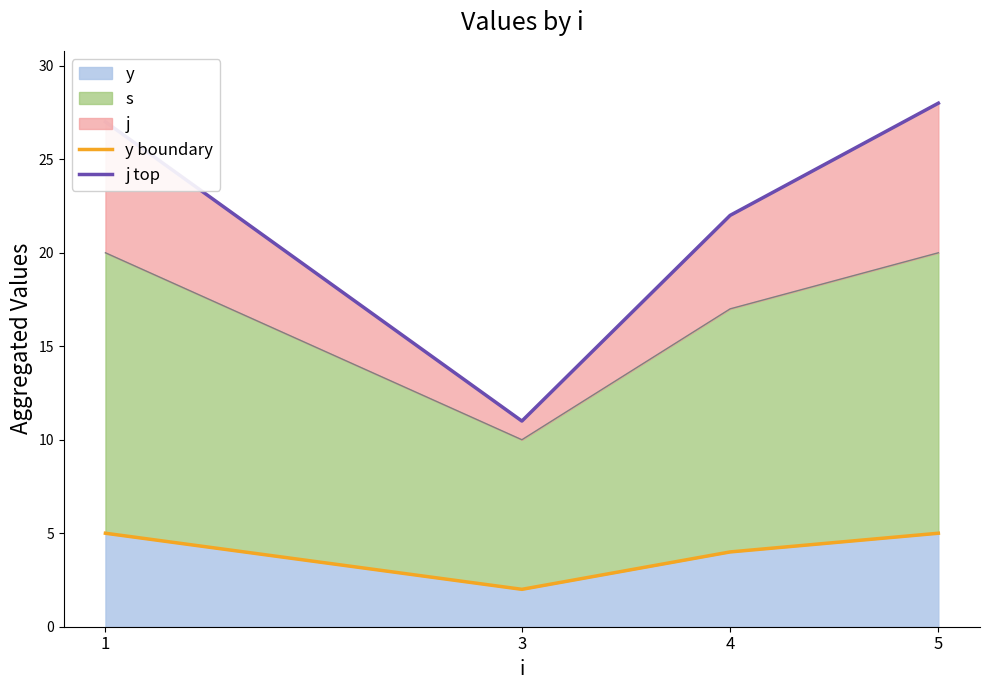

The value of j top at 5 is 49. True or false?

False